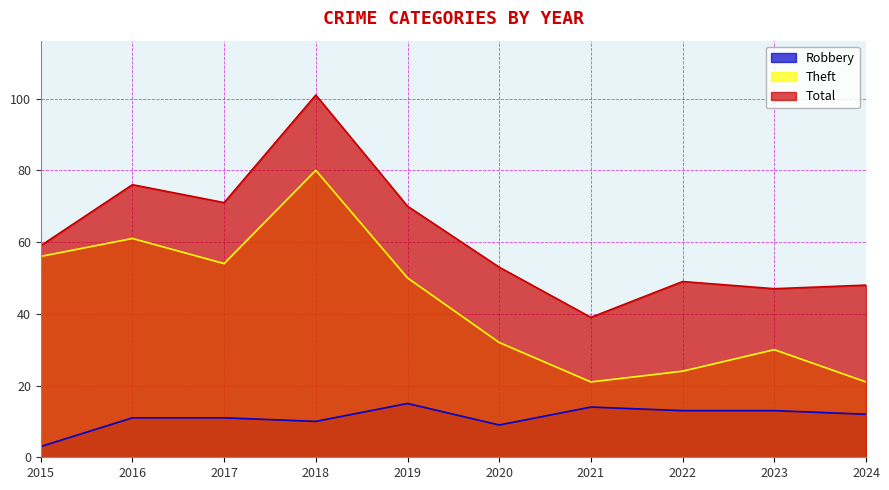

Rank the series at 2016 from highest to lowest value.

Total, Theft, Robbery